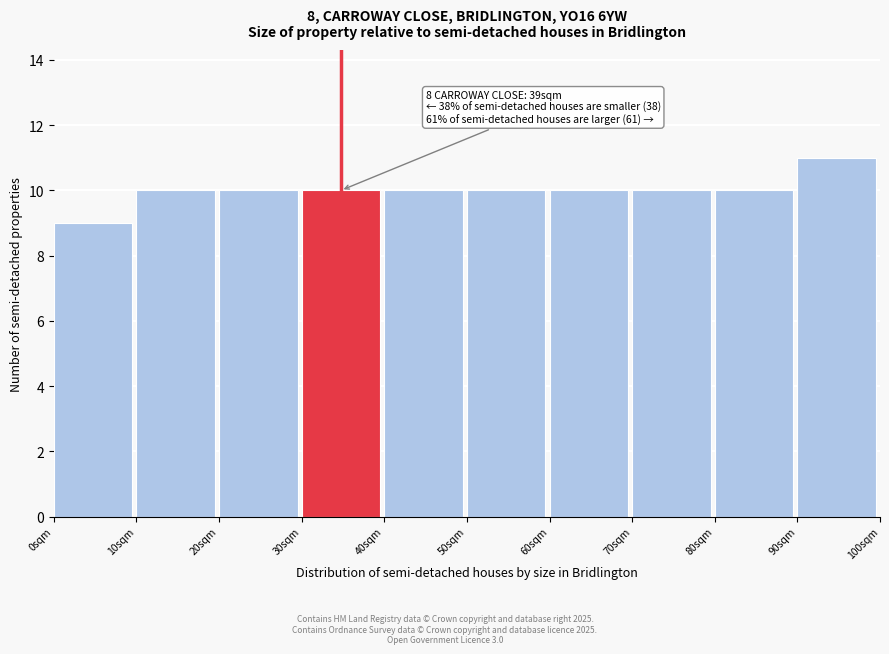

Which range on the x-axis has the tallest bar?

90 to 100